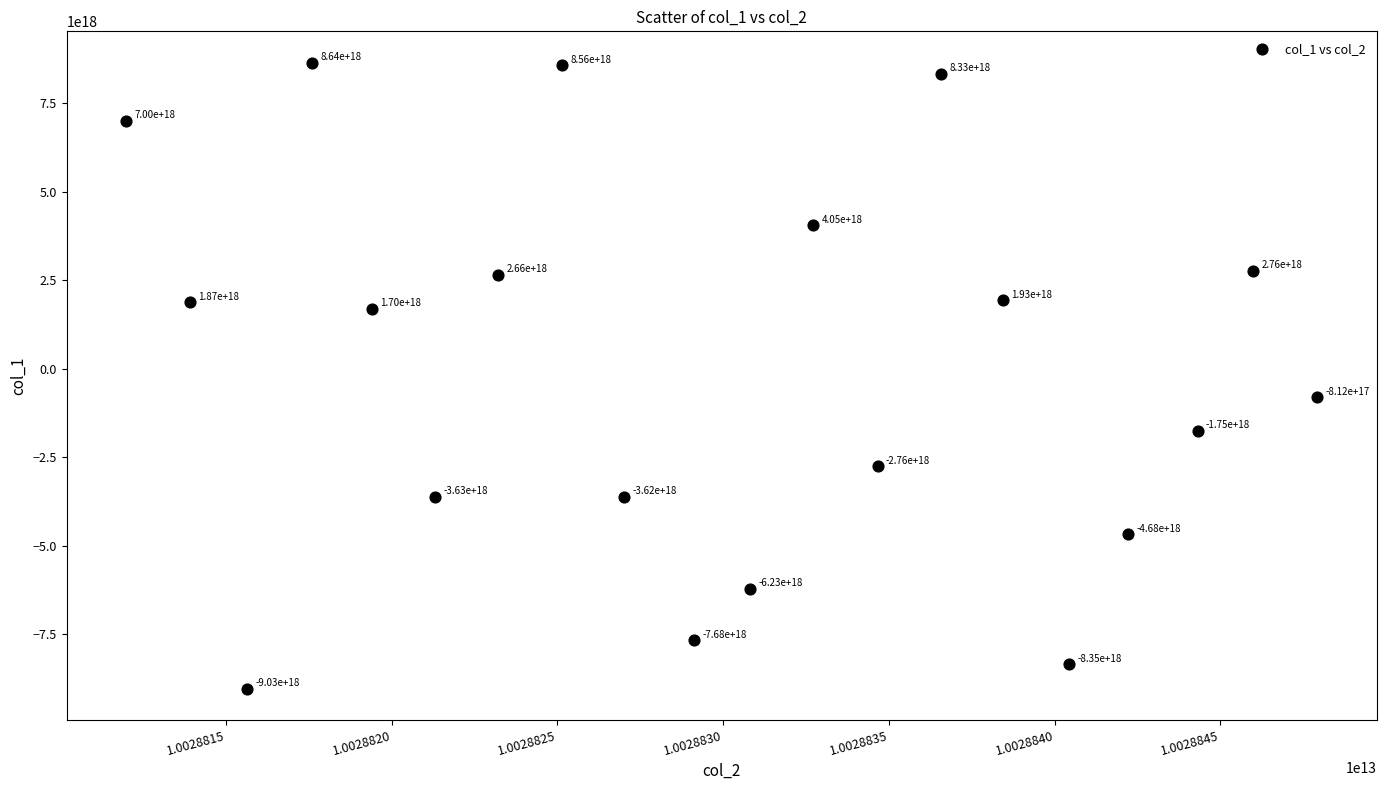

What is the range of X values (max minus min)?

35932686